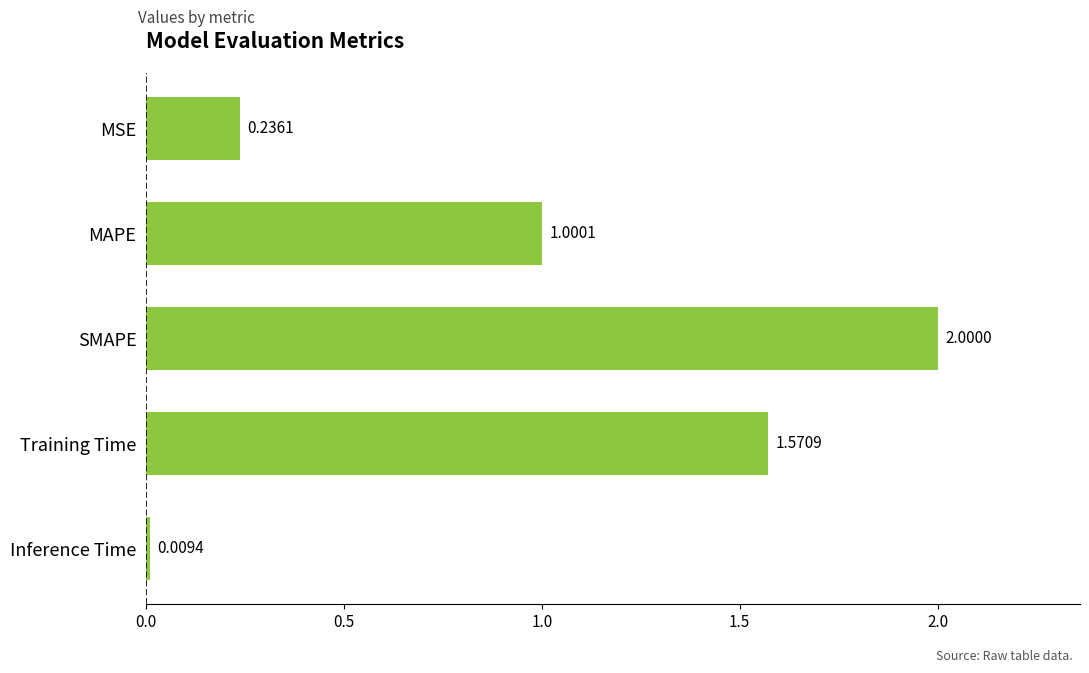

What is the change in value from MAPE to SMAPE?

+1.0